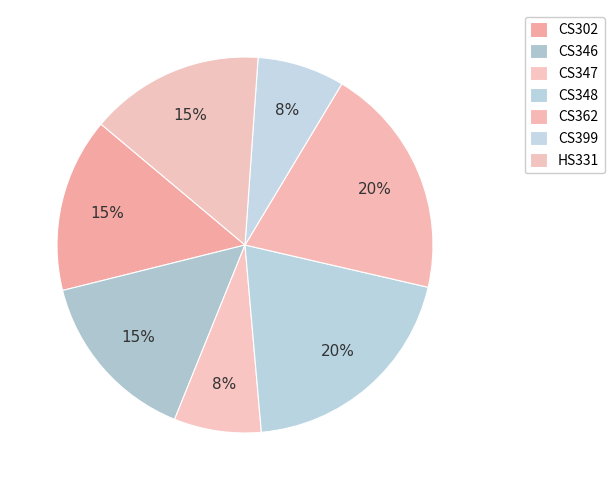

Is HS331 the majority of the pie?

No